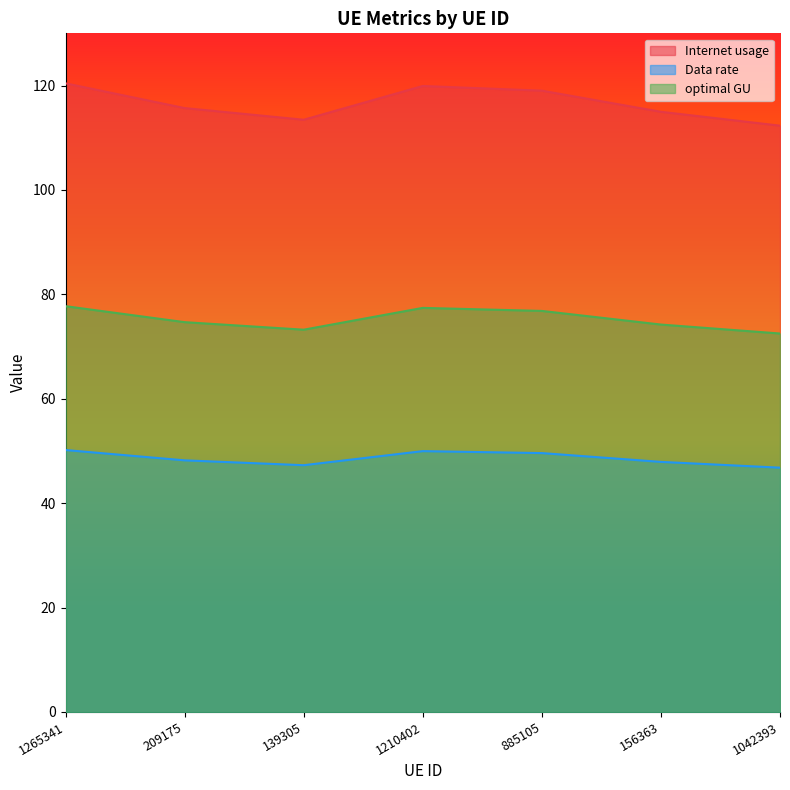

What is the label of the 6th point from the right?

209175